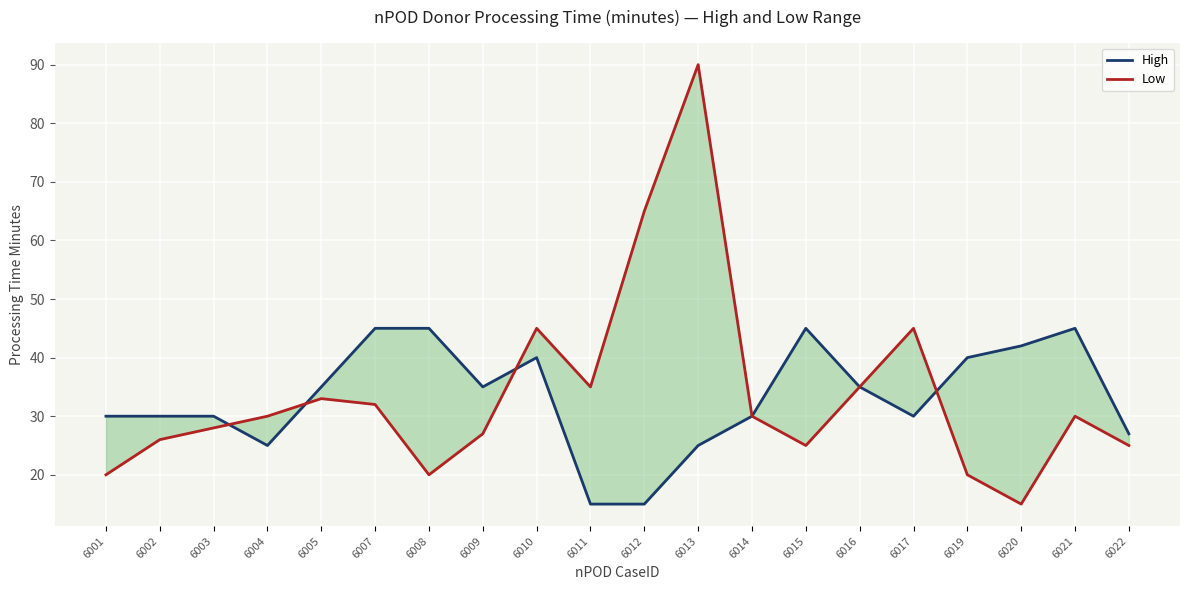

What is the sum of the High values at 6005 and 6002?

65